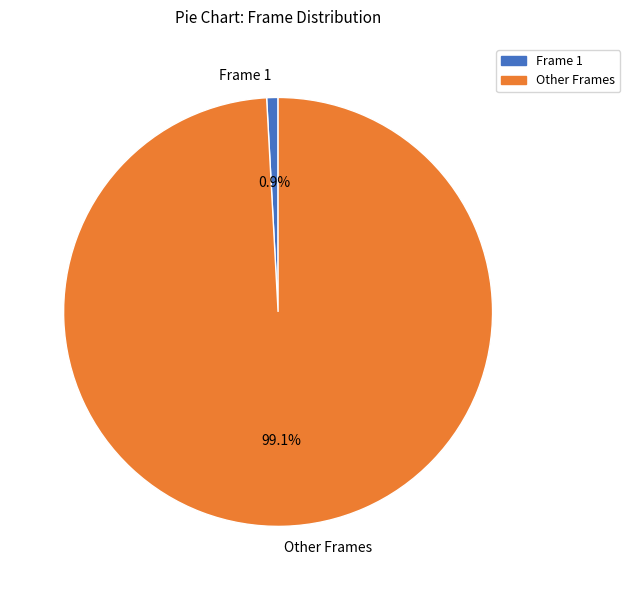

How many segments does this pie chart have?

2